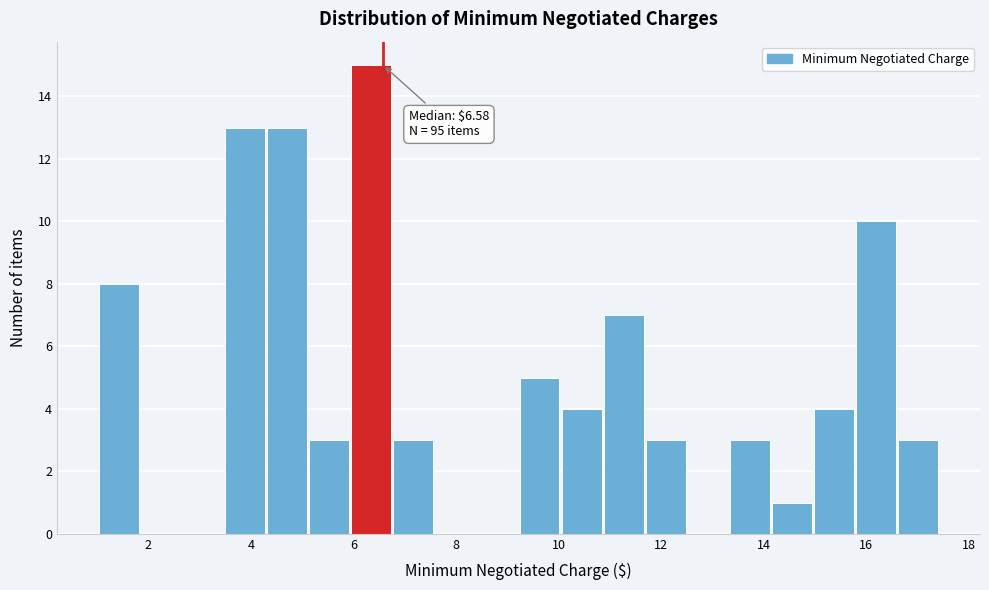

Which range on the x-axis has the tallest bar?

5.96 to 6.78